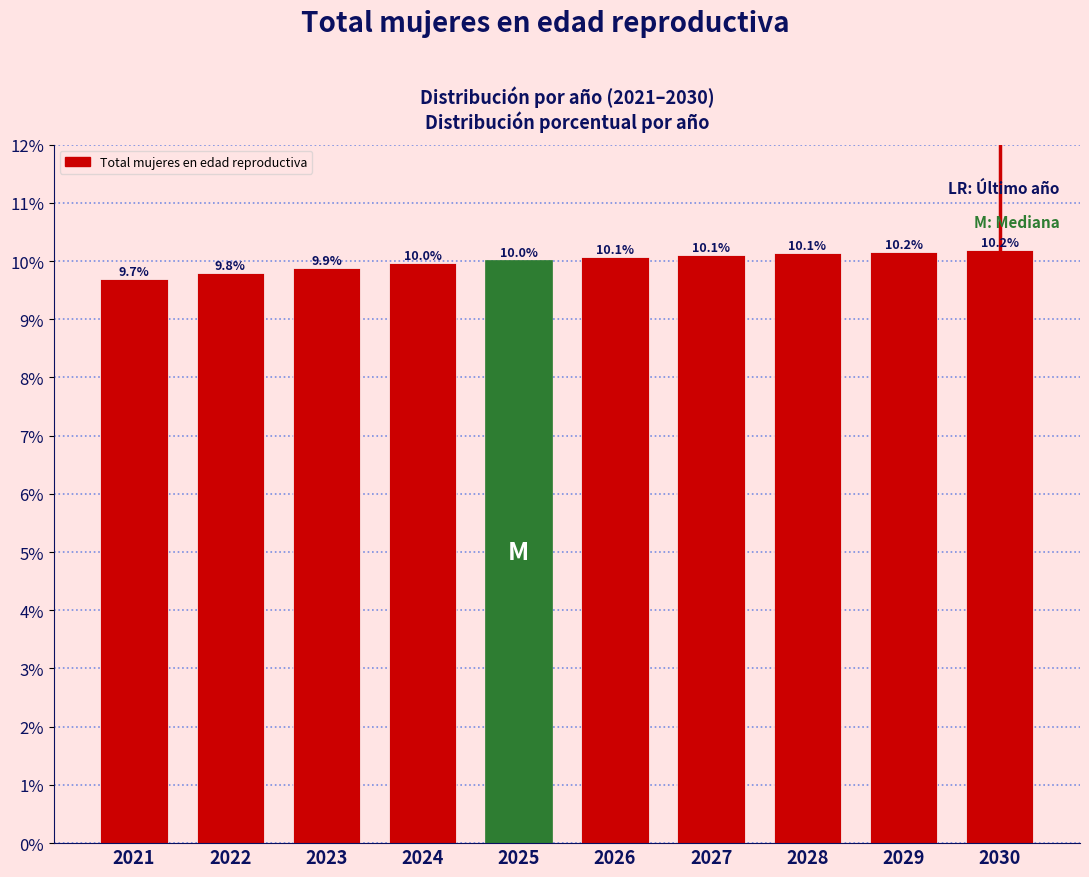

Reading left to right, transcribe all the data shown in this chart.

9.7	9.8	9.9	10.0	10.0	10.1	10.1	10.1	10.2	10.2